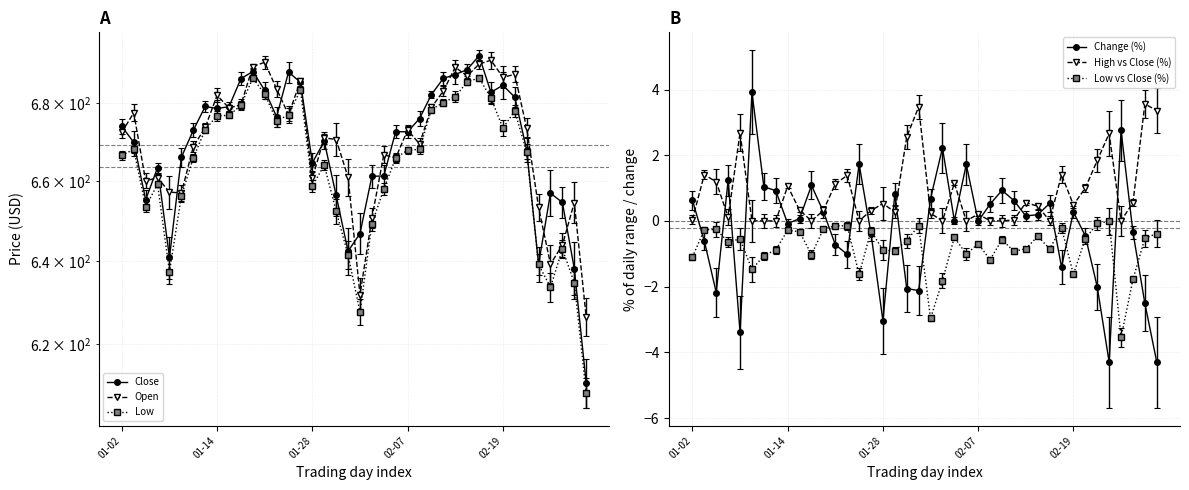

How many intersections are there between Close and Open?

21